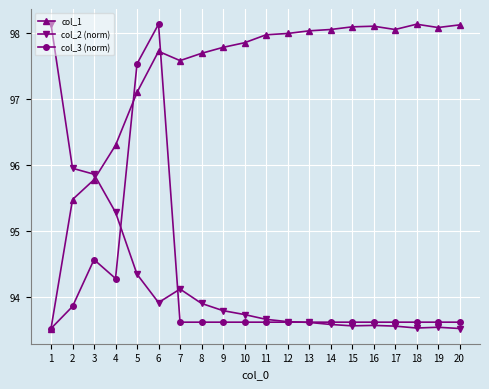

What is the difference between the second highest and minimum values in the col_1 series?

4.6